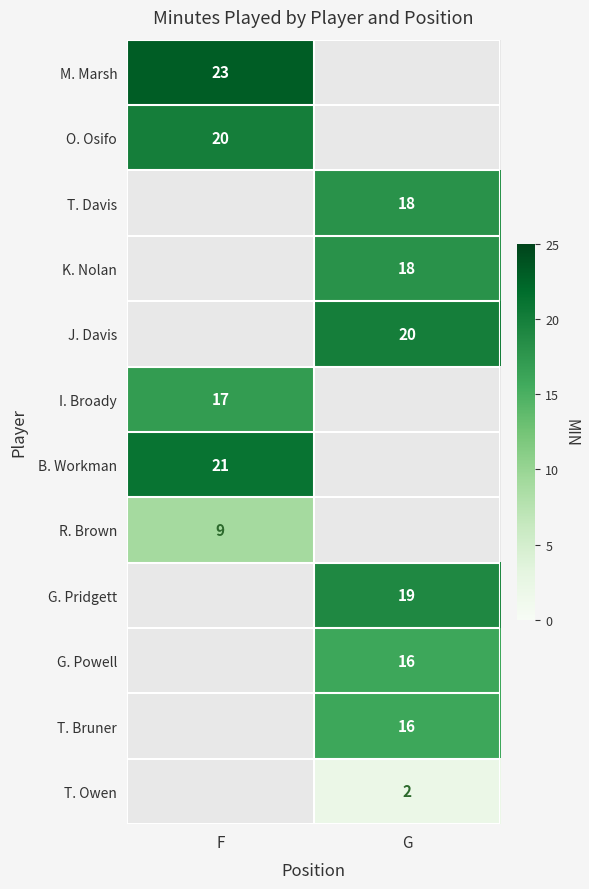

What is the smallest value displayed?

2.0